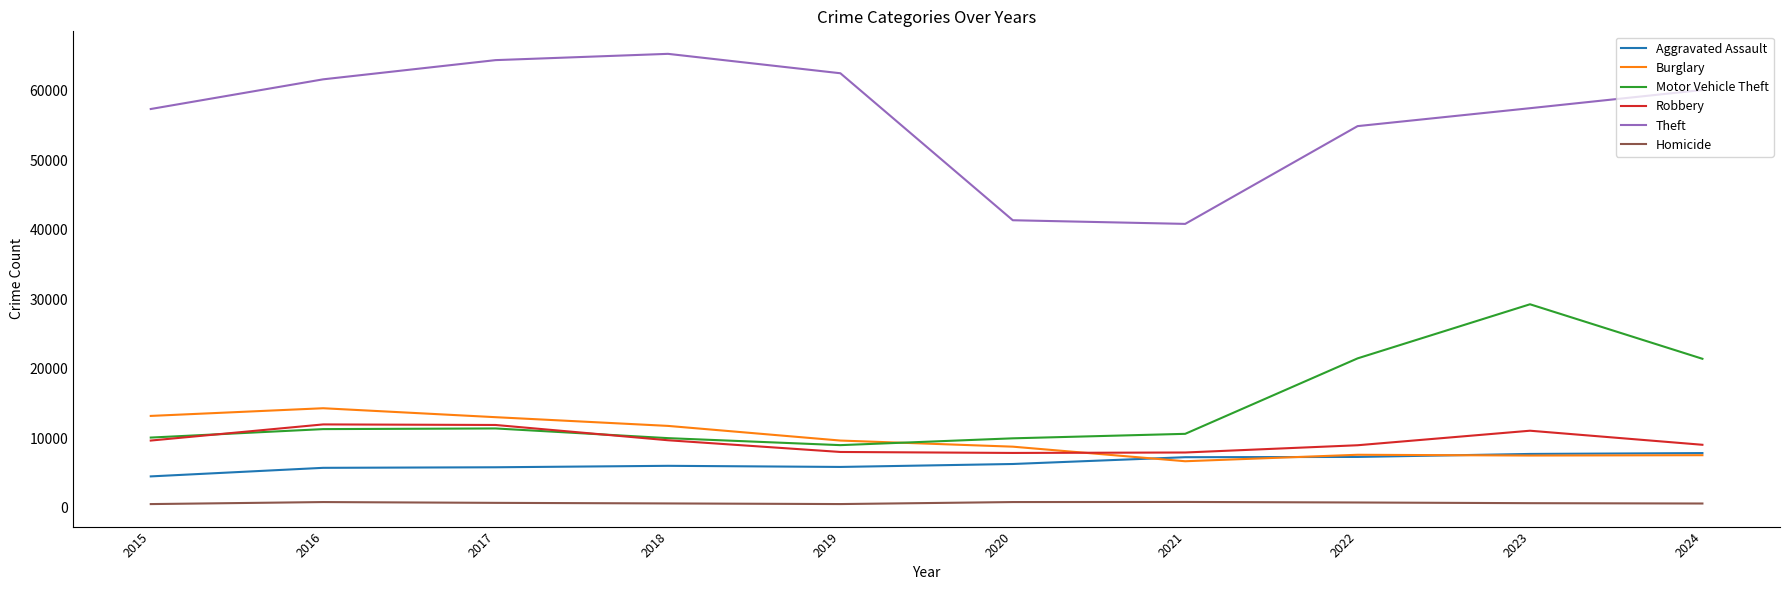

What is the highest value of the Motor Vehicle Theft series?

29251